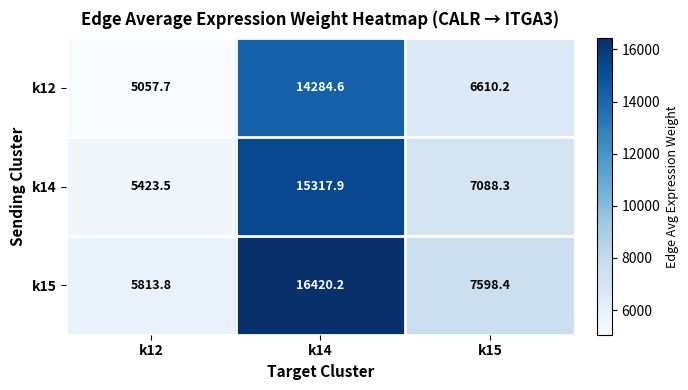

Which series has the largest range (max minus min)?

k15